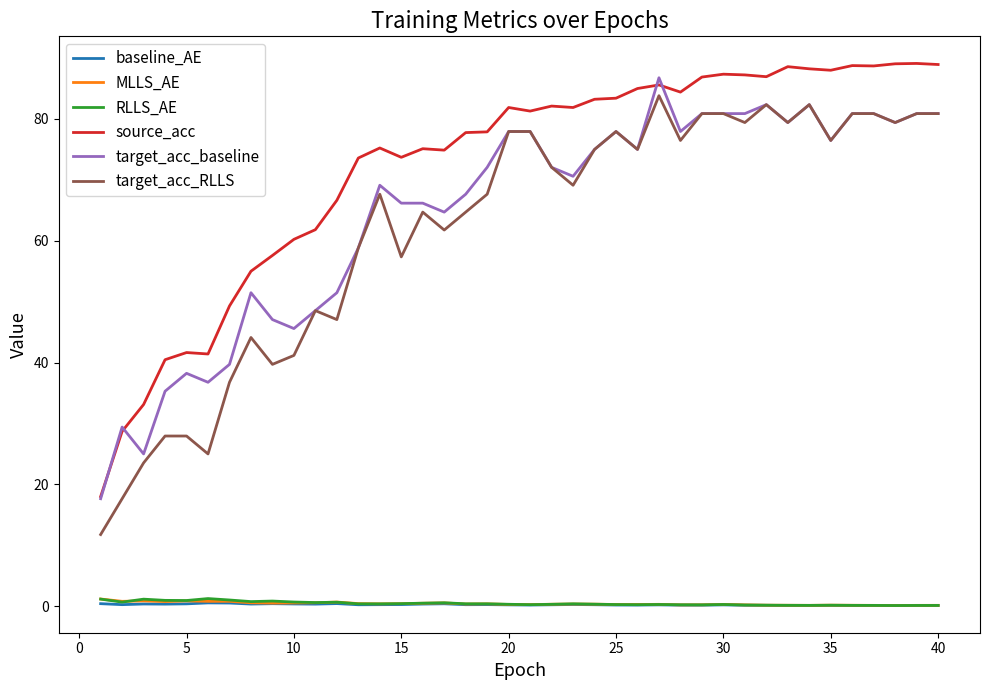

At how many categories does at least one series exceed 28?

39